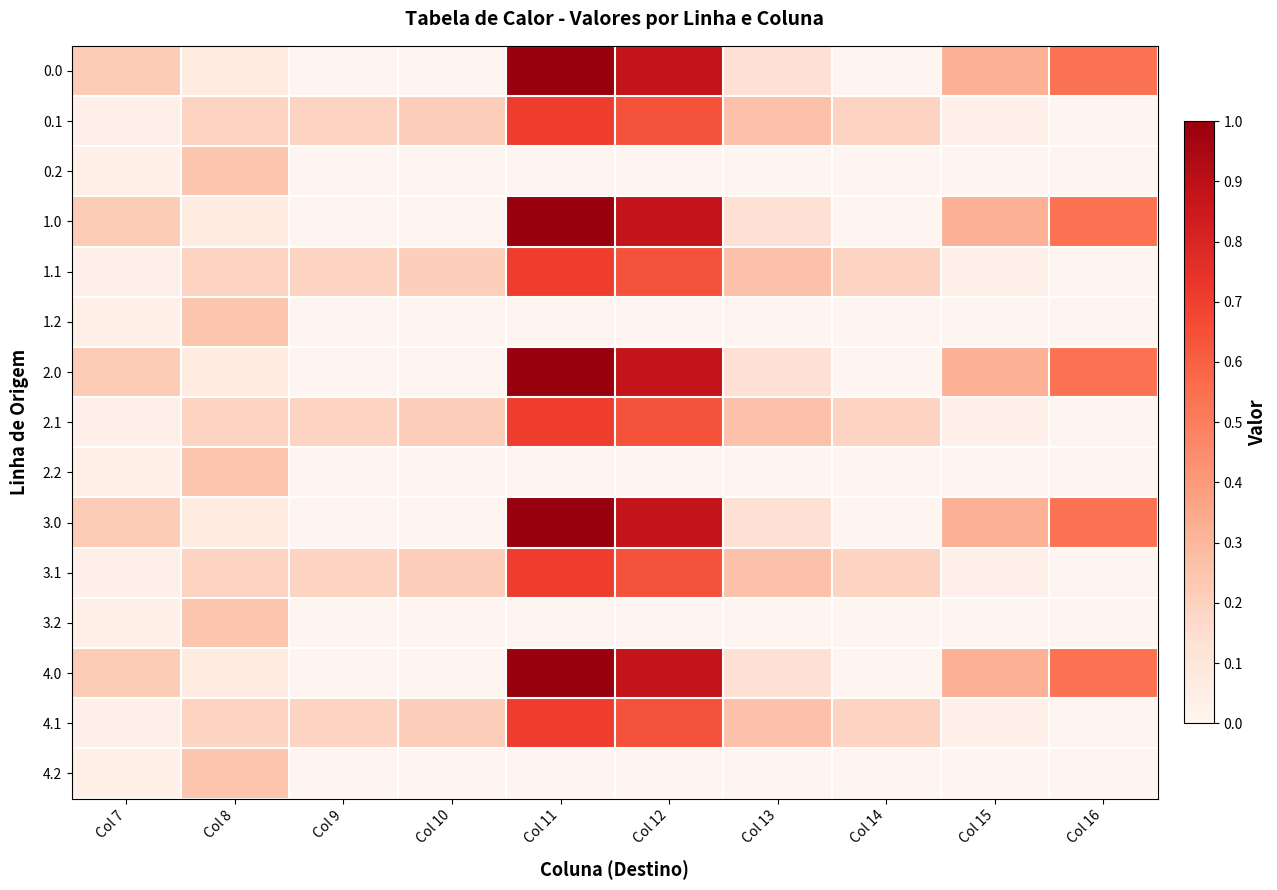

At which category is the sum across all series the highest?

Col 11